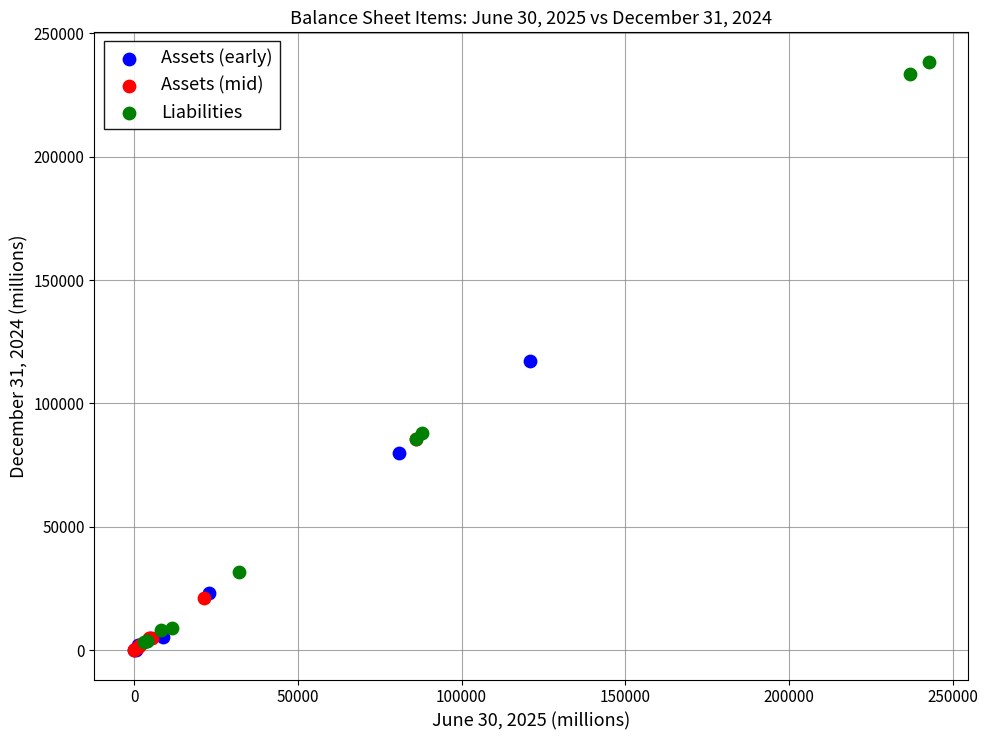

Which series has the widest spread of Y values?

Liabilities